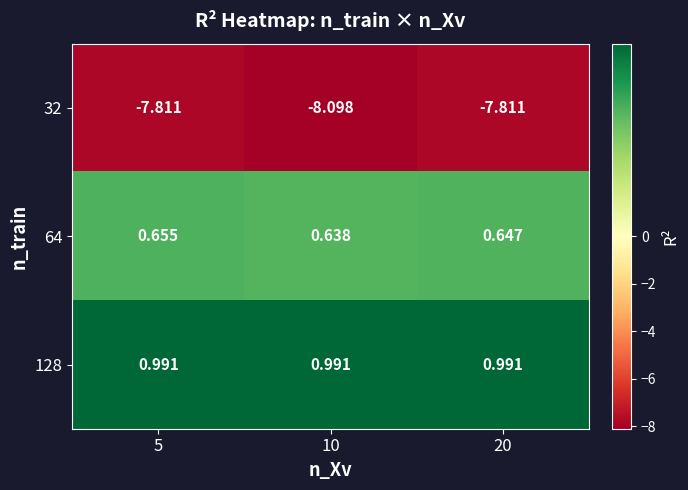

What is the minimum value shown in the chart?

-8.1